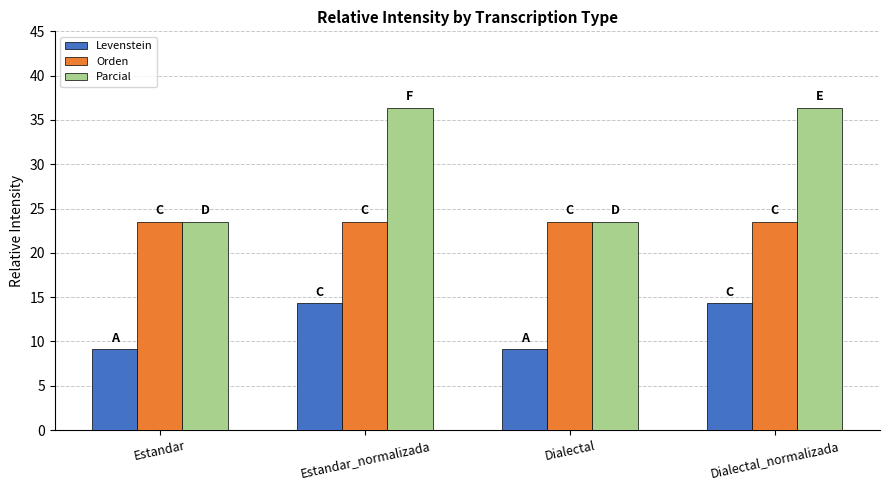

Rank the series by their average value, from lowest to highest.

Levenstein, Orden, Parcial